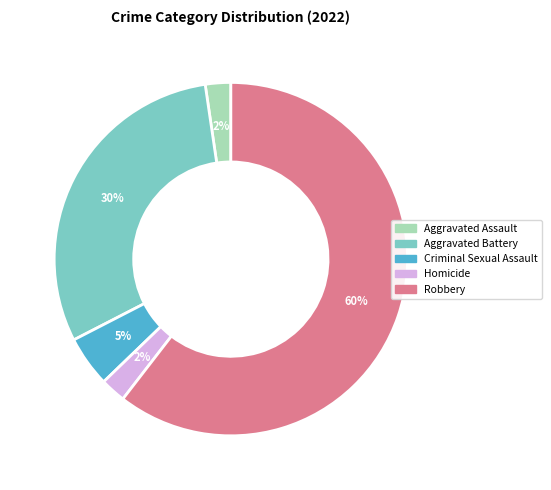

Combined, do Aggravated Battery and Robbery account for over 50%?

Yes